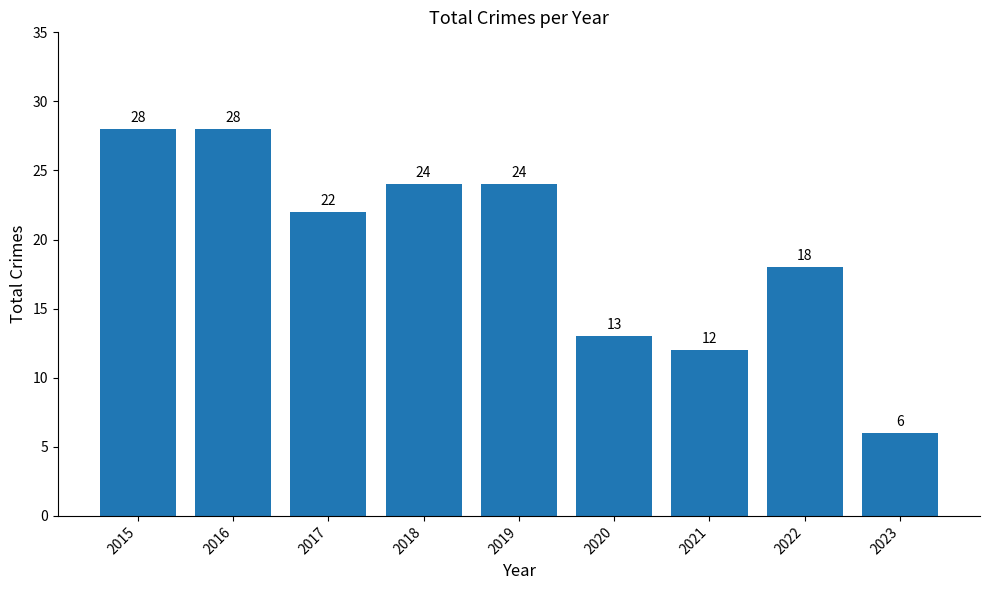

At which label is the value closest to 17?

2022